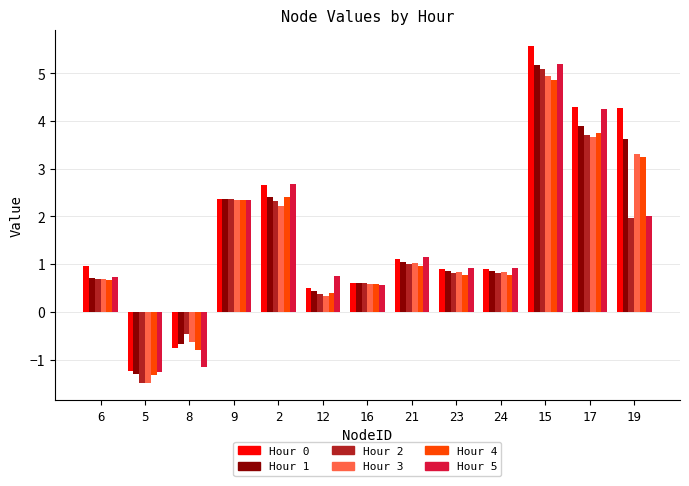

The Hour 0 series shows -2.2 at 5. True or false?

False